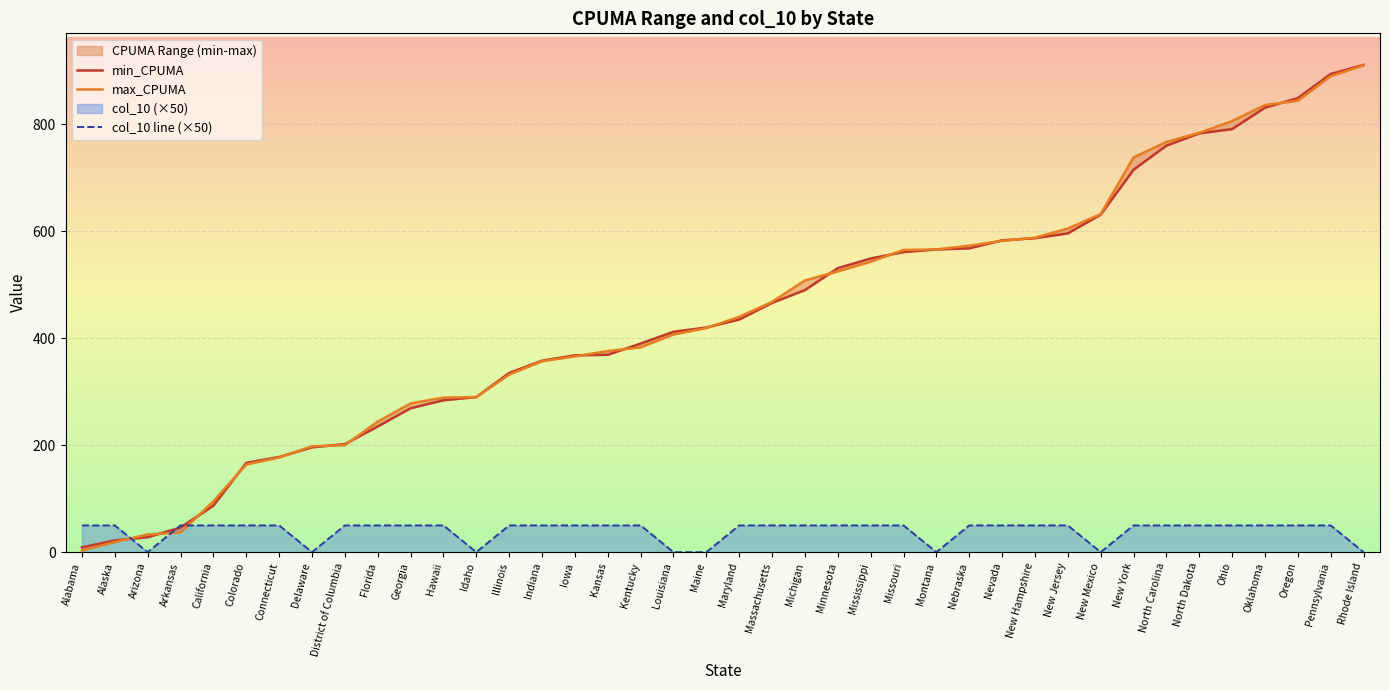

Which has a higher value, North Dakota or Pennsylvania?

Pennsylvania